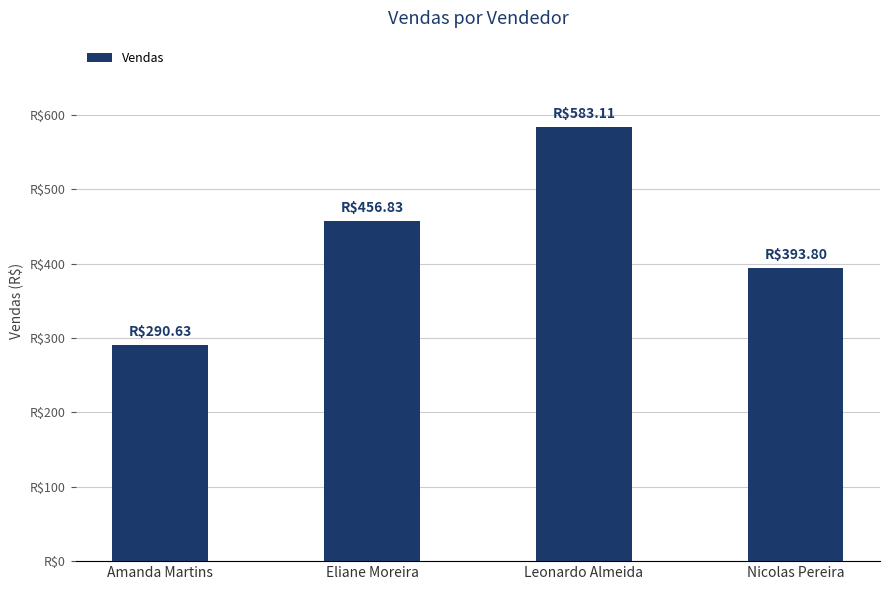

What is the label of the 4th bar from the left?

Nicolas Pereira